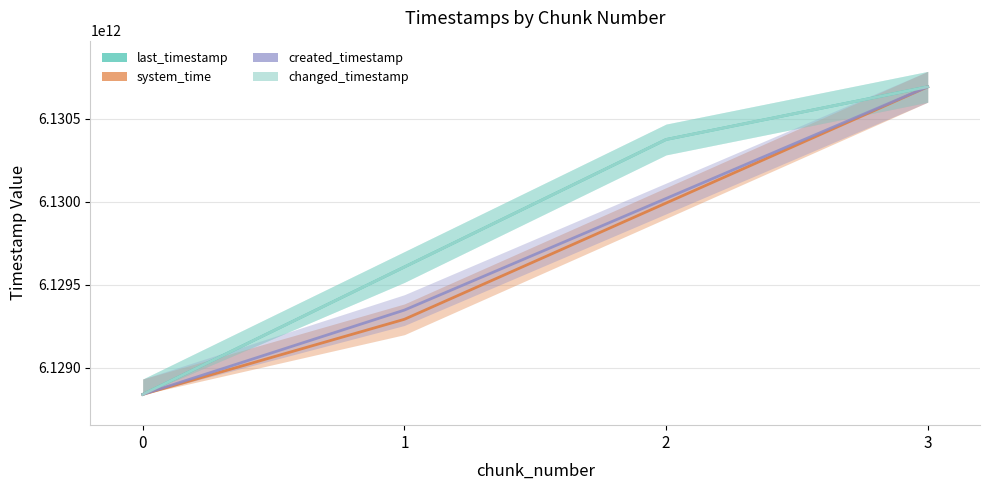

What is the maximum value shown in the chart?

6130693301834.0